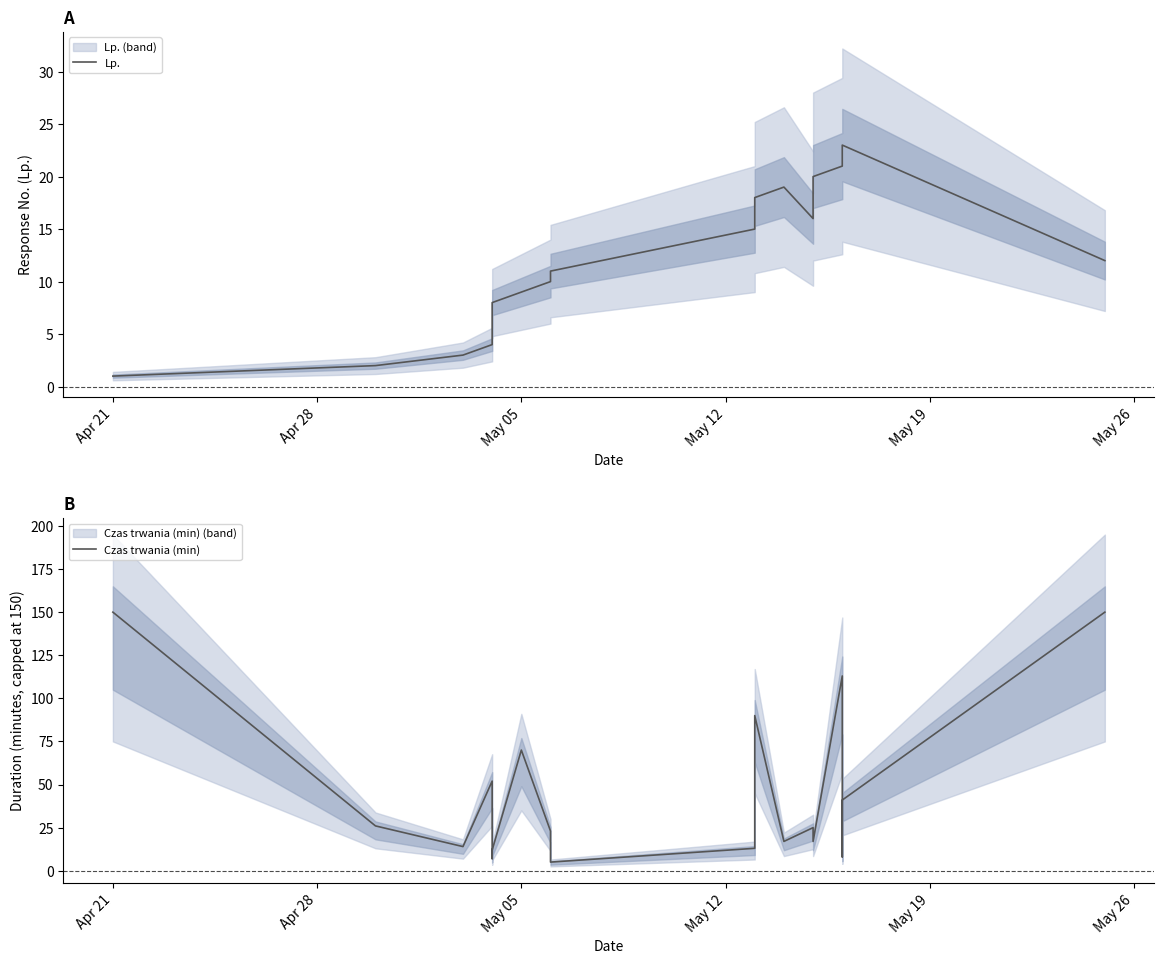

Which series has the largest range (max minus min)?

Czas trwania (min)